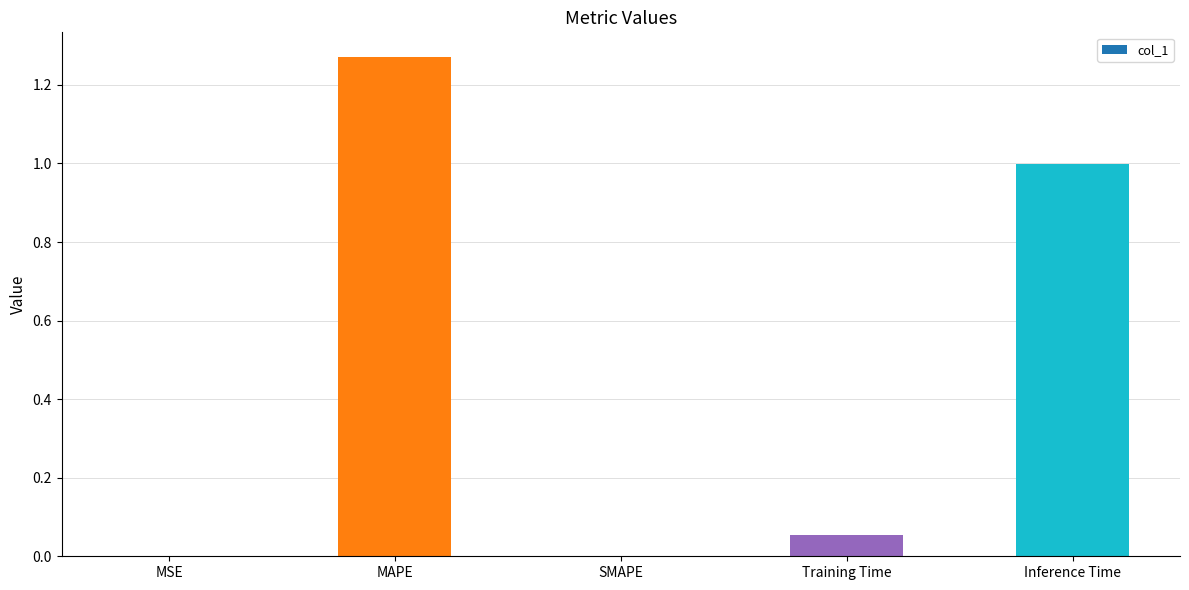

What is the sum of all values?

2.3